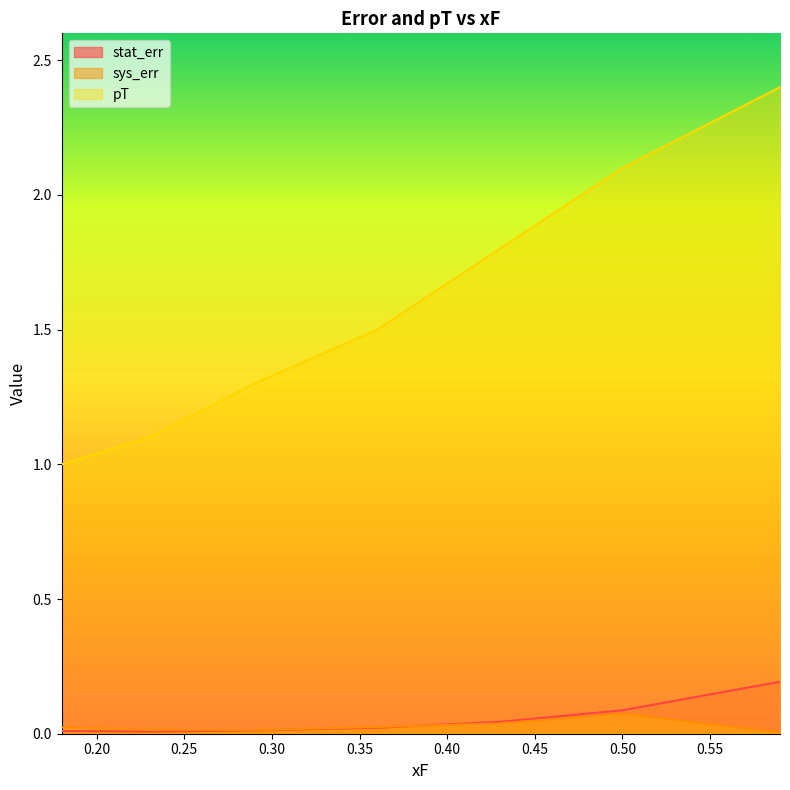

Reading right to left, extract all data points from this chart.

stat_err: 0.2	0.1	0.0	0.0	0.0	0.0	0.0
sys_err: 0.0	0.1	0.0	0.0	0.0	0.0	0.0
pT: 2.4	2.1	1.8	1.5	1.3	1.1	1.0